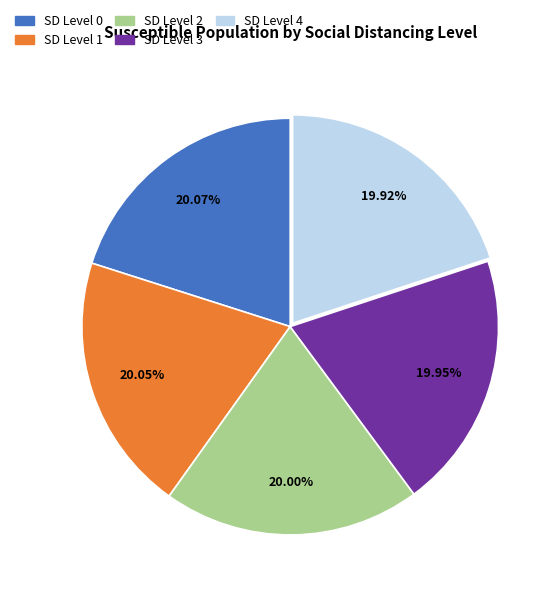

What is the ratio of the value at SD Level 2 to the value at SD Level 1?

1.0